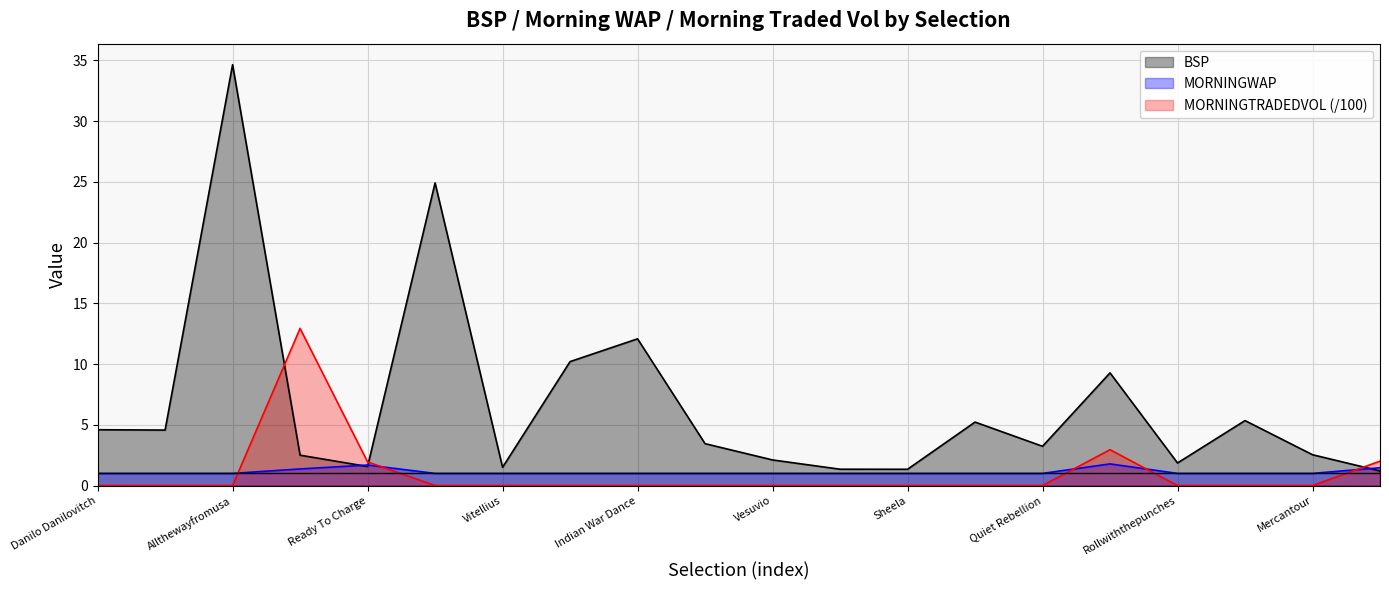

At which category is the sum across all series the highest?

Allthewayfromusa